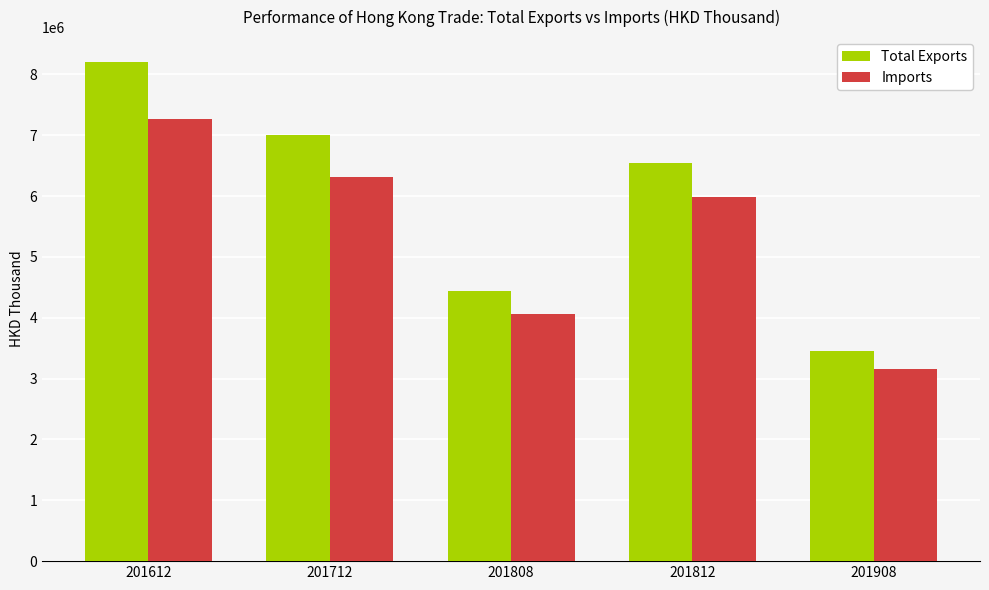

What is the total value across all series at 201812?

12524706.4